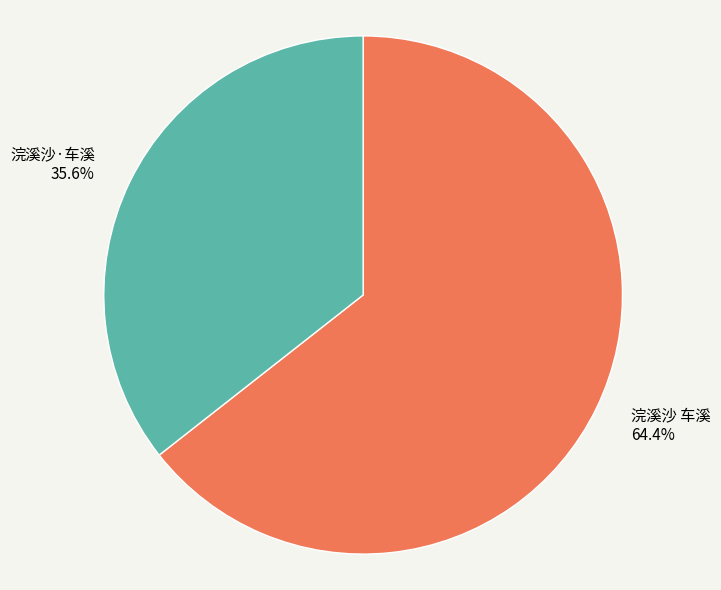

How many segments does this pie chart have?

2